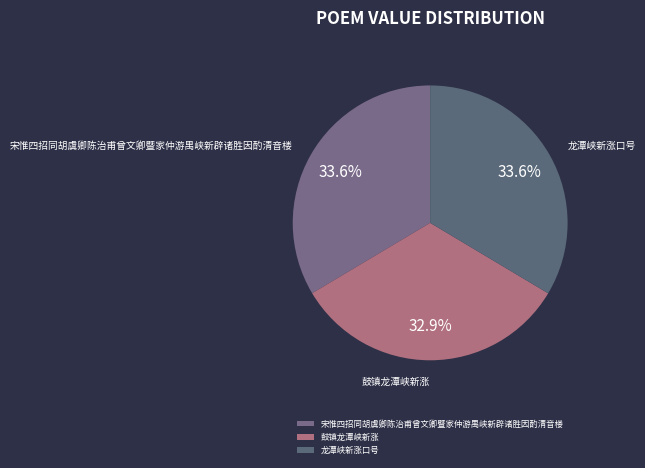

Does any single category account for the majority?

No